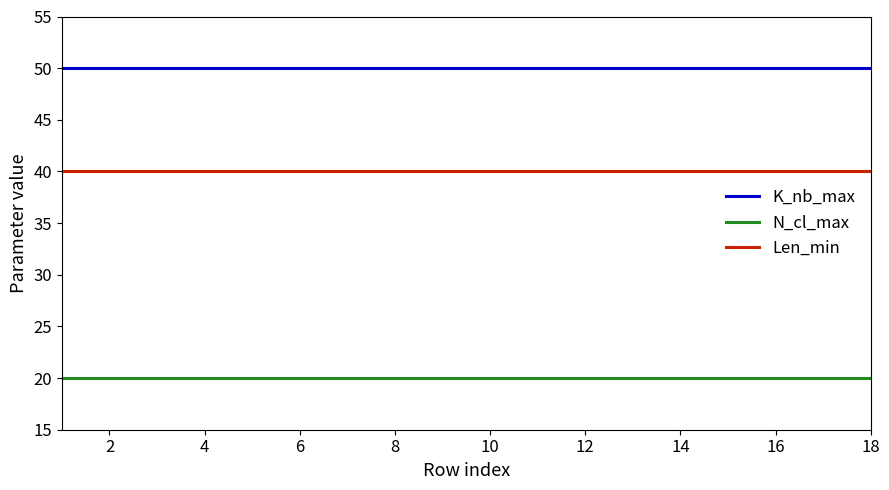

List the series in order of their overall mean, highest first.

K_nb_max, Len_min, N_cl_max